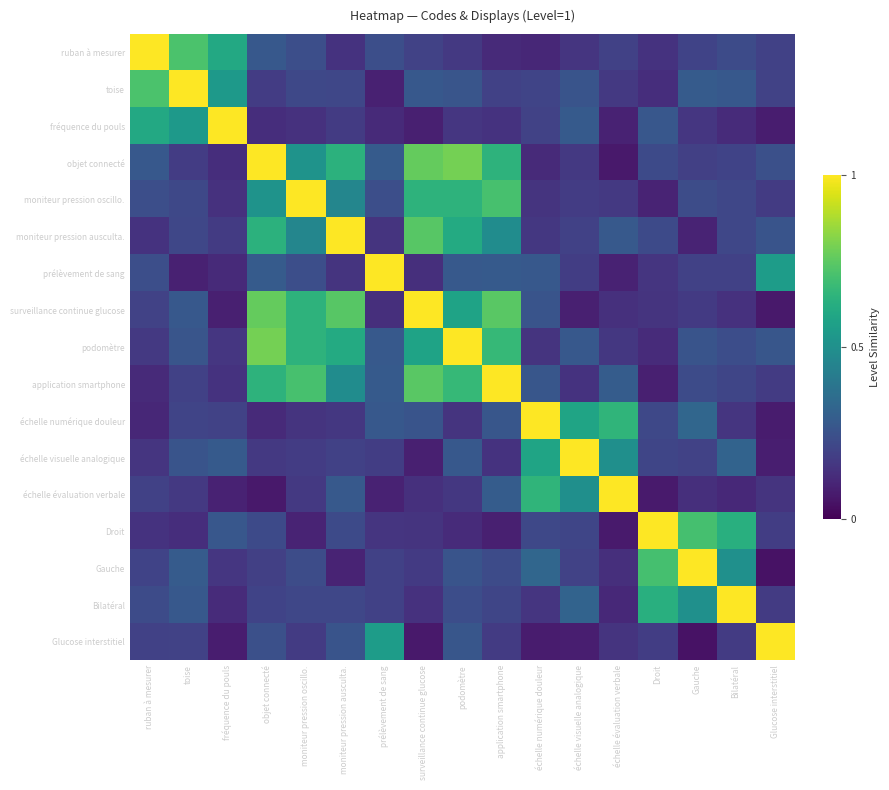

Between surveillance continue glucose and Gauche, which is larger?

Gauche